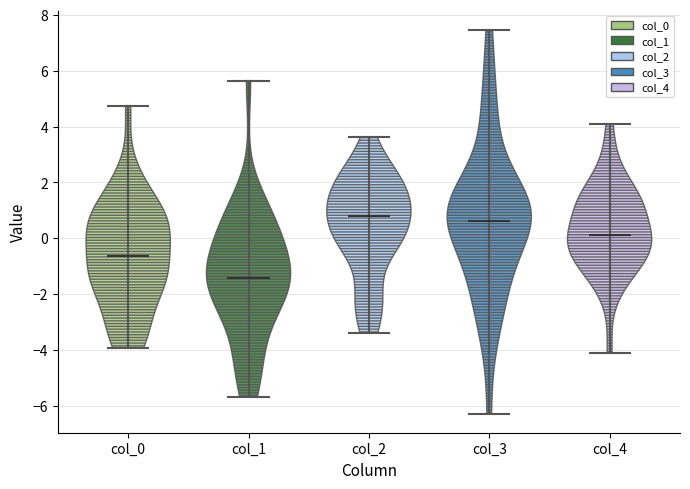

Reading left to right, read every violin against the y-axis: where its median line is, and the lowest and highest points it reaches. The values are not printed on the chart, so give them approximately, as read against the axis.

col_0: median line -0.6, lowest point -4.0, highest point 4.8
col_1: median line -1.4, lowest point -5.6, highest point 5.6
col_2: median line 0.8, lowest point -3.4, highest point 3.6
col_3: median line 0.6, lowest point -6.2, highest point 7.4
col_4: median line 0.2, lowest point -4.2, highest point 4.0